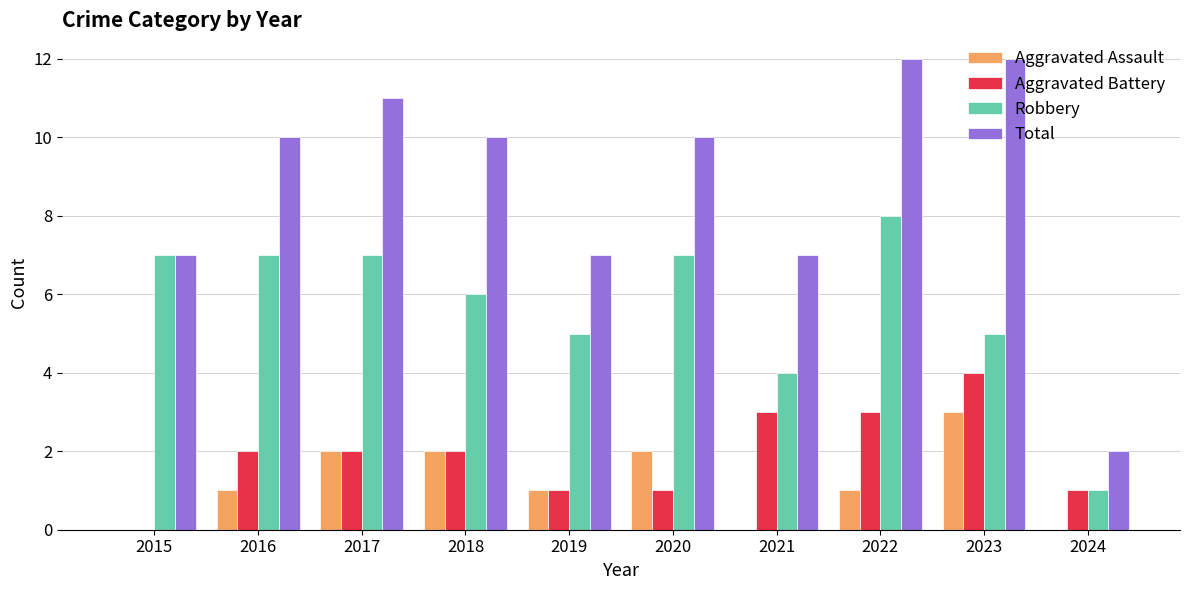

Which series has the largest total across all categories?

Total